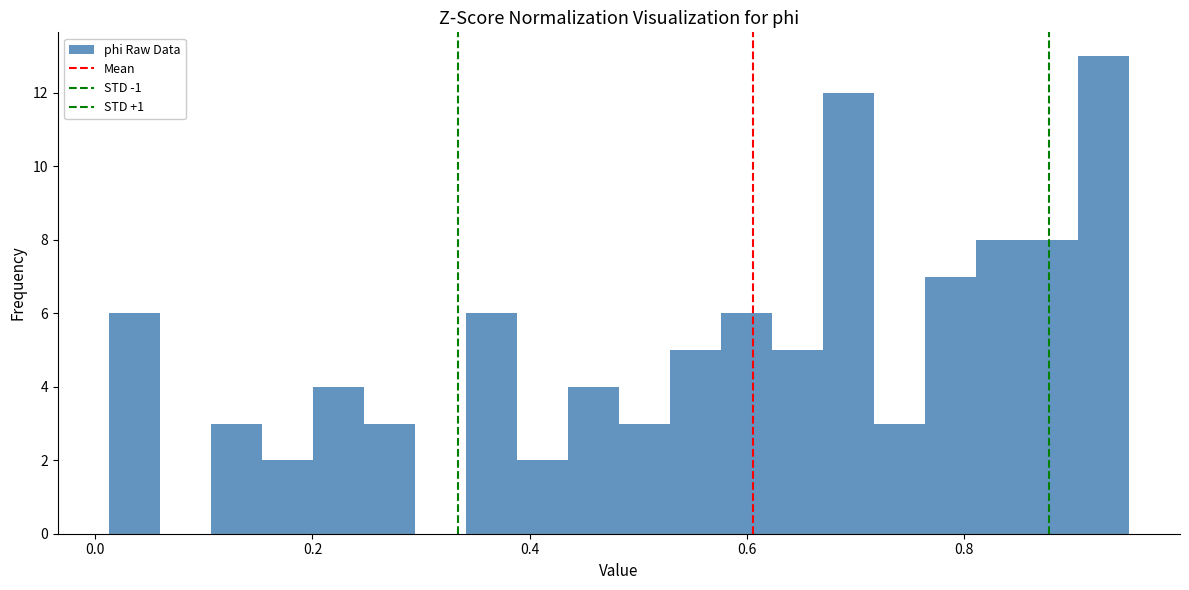

Read against the x-axis, roughly where is the centre of the tallest bar?

0.92